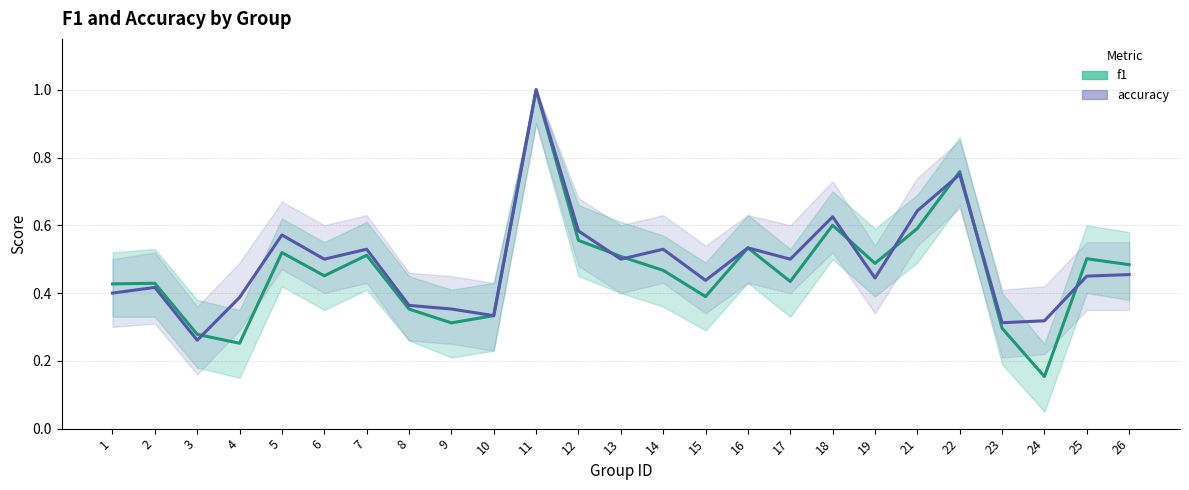

How many lines are shown in the chart?

2